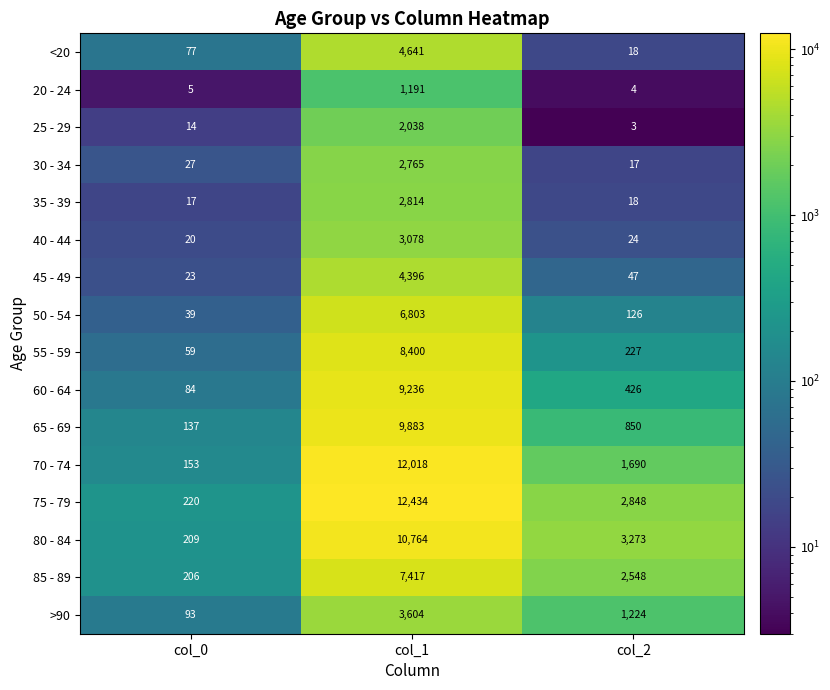

Count the number of categories in the chart.

3